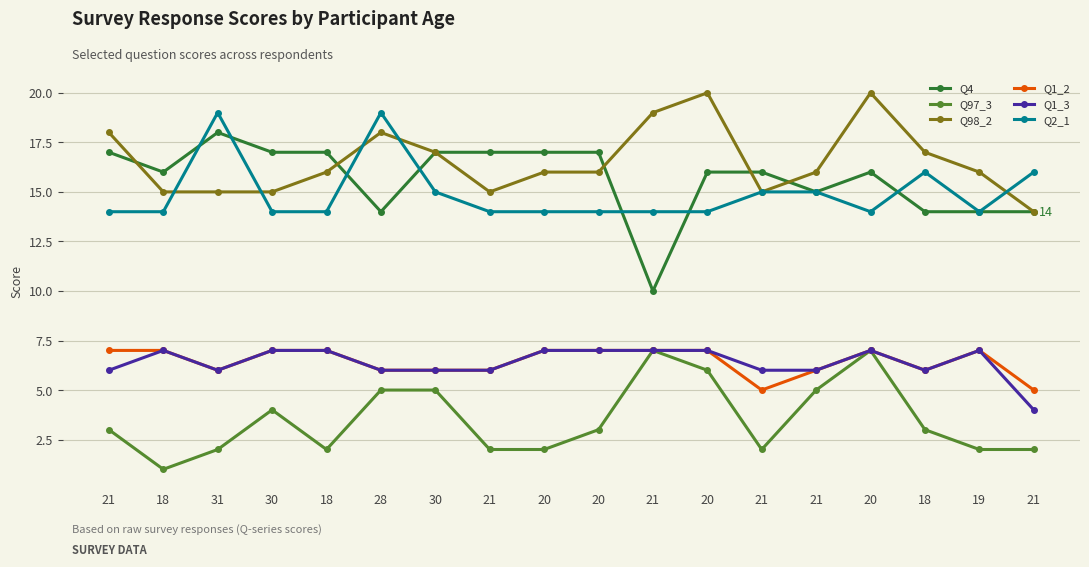

What is the average value of the Q4 series?

16